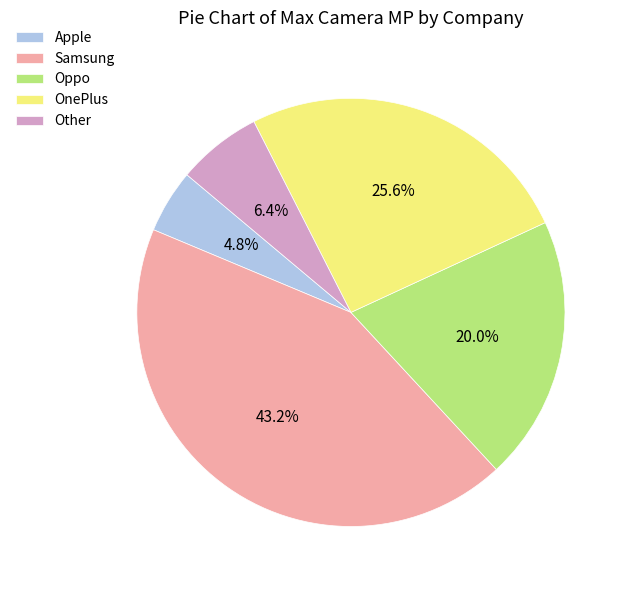

How many slices are in this pie chart?

5